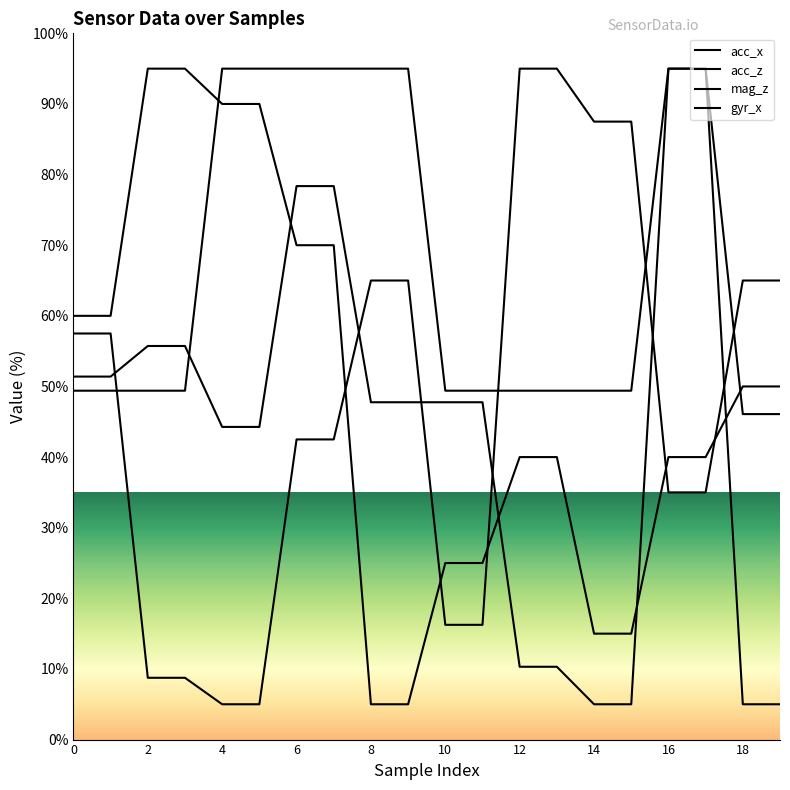

After their last crossing, which series has the higher values: acc_z or acc_x?

acc_z